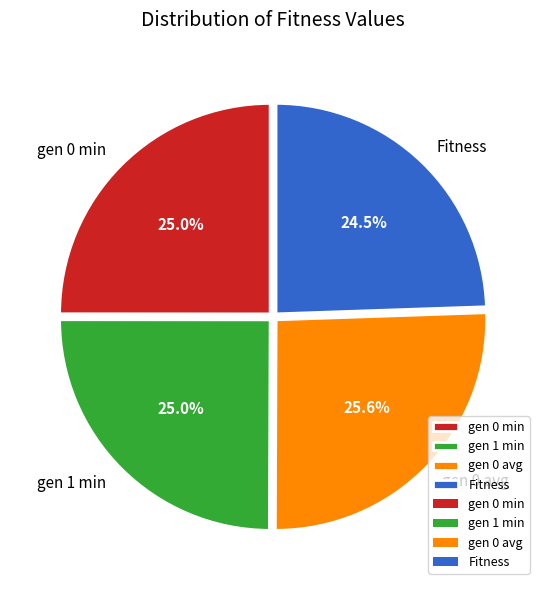

Count the number of slices in the pie.

4